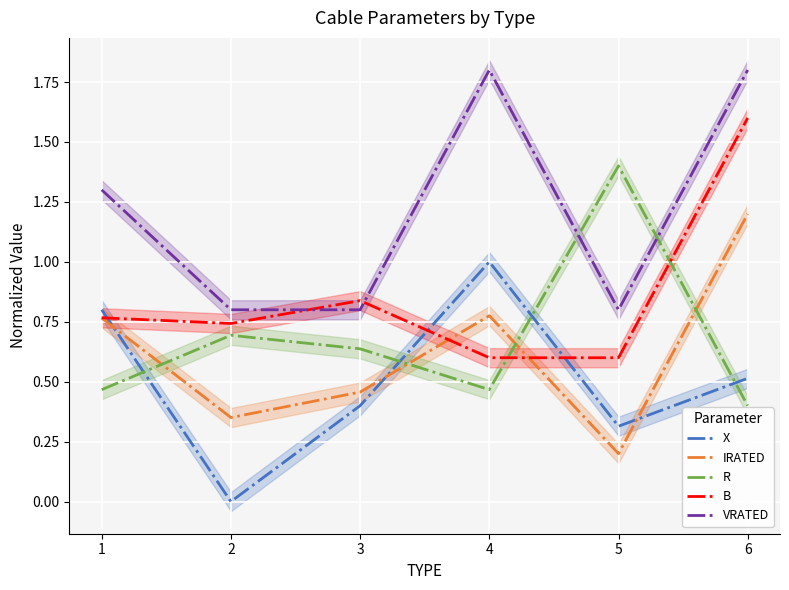

True or false: VRATED and X intersect in this chart.

False